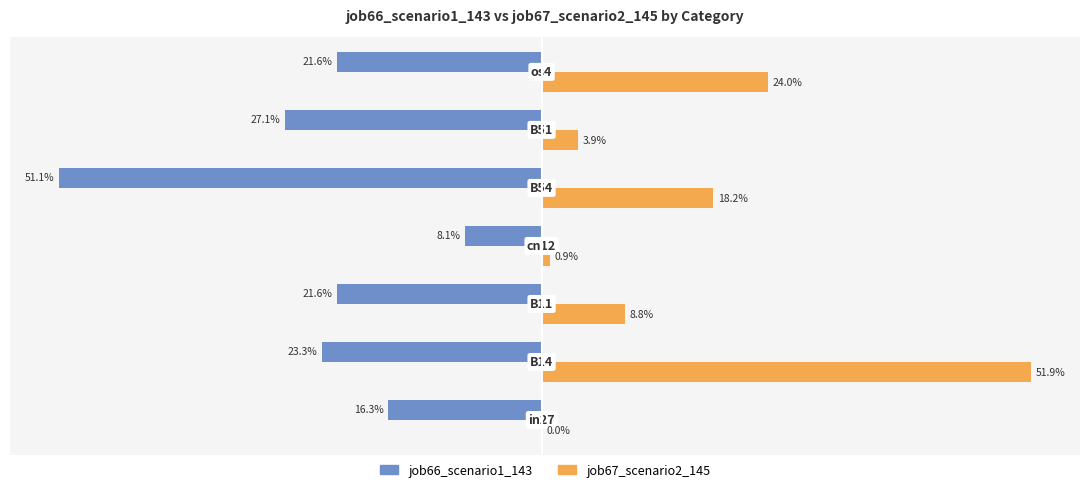

What are all the series names shown in the legend?

job66_scenario1_143, job67_scenario2_145